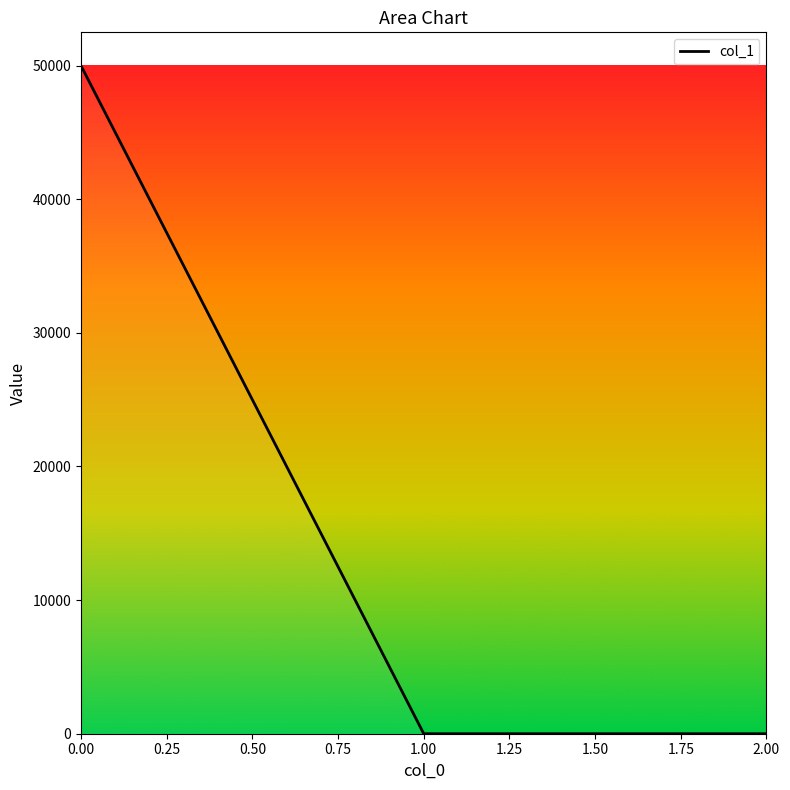

What is the difference between the maximum and minimum values?

49990.2